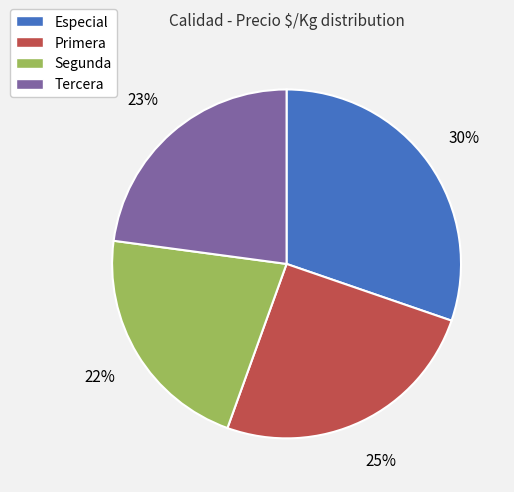

To the nearest percent, what percentage of the pie is Segunda?

22%